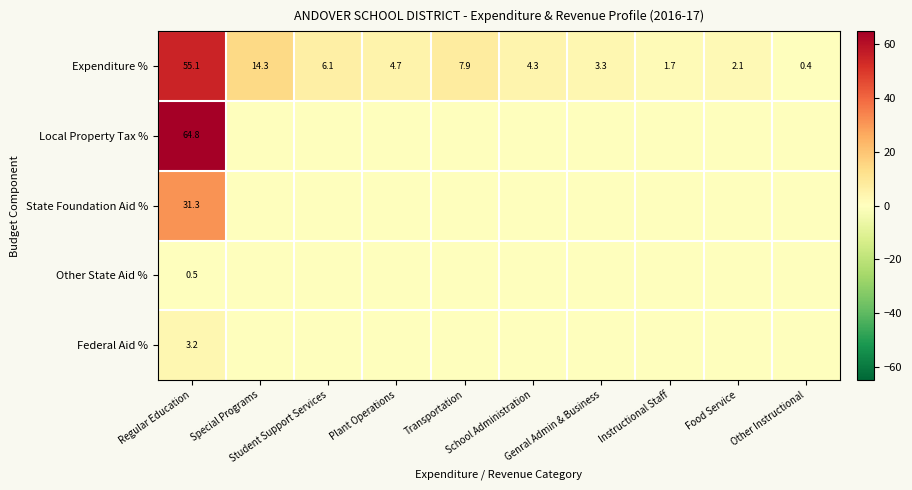

What is the difference between the second highest and second lowest values in the Expenditure % series?

12.6